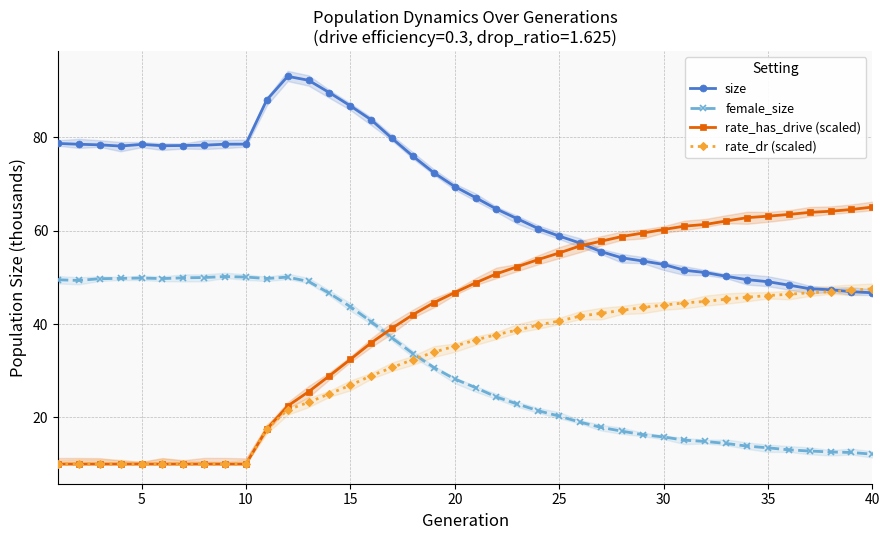

True or false: size and female_size cross at least once.

False